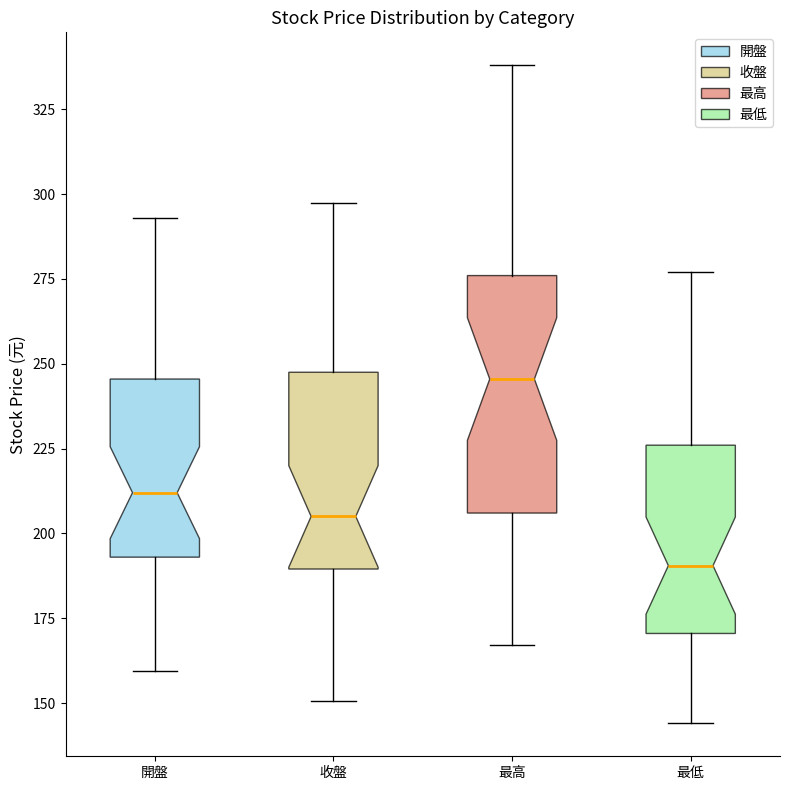

Reading left to right, read every box against the y-axis: the position of its median line, the range the box covers, and the ends of its whiskers. The values are not printed on the chart, so give them approximately, as read against the axis.

開盤: median 210, box 195 to 245, whiskers 160 to 295
收盤: median 205, box 190 to 250, whiskers 150 to 300
最高: median 245, box 205 to 275, whiskers 165 to 340
最低: median 190, box 170 to 225, whiskers 145 to 275